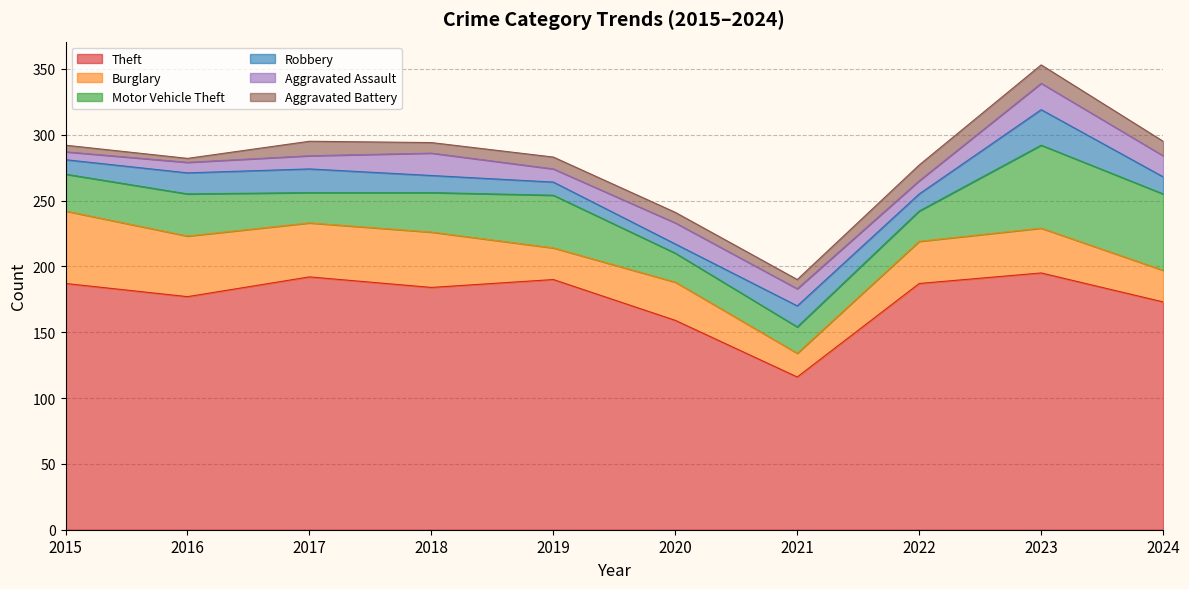

Where is Robbery nearest to the value 17?

2016